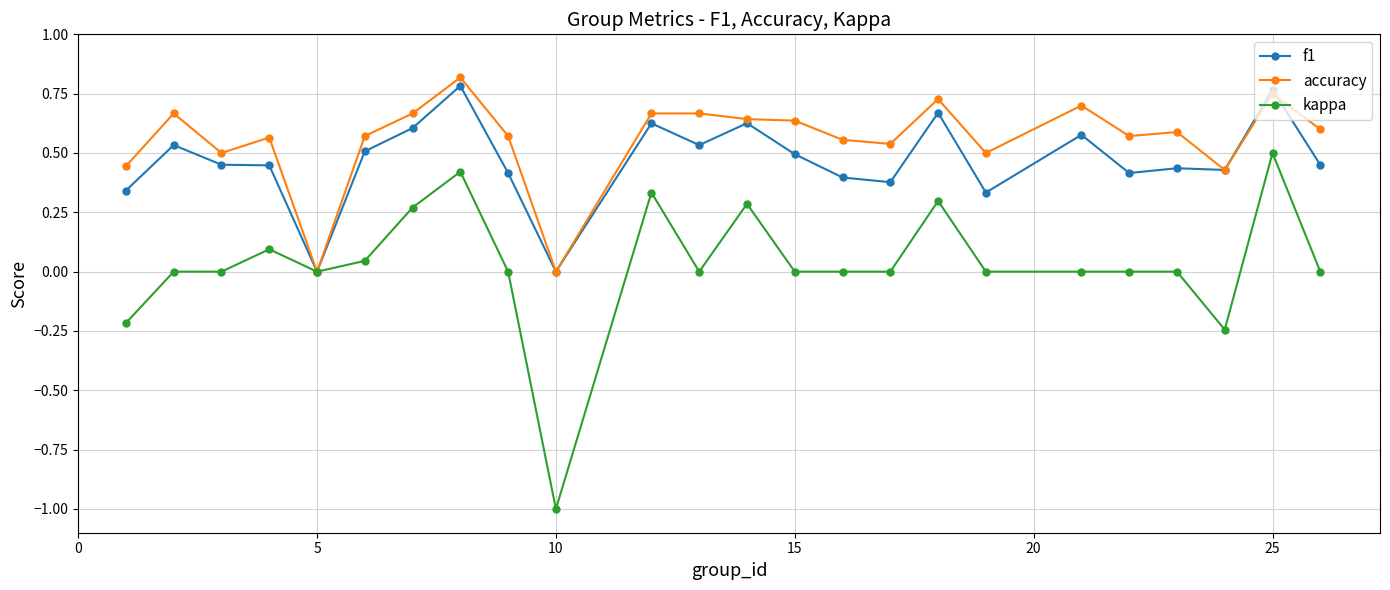

How many lines are shown in the chart?

3